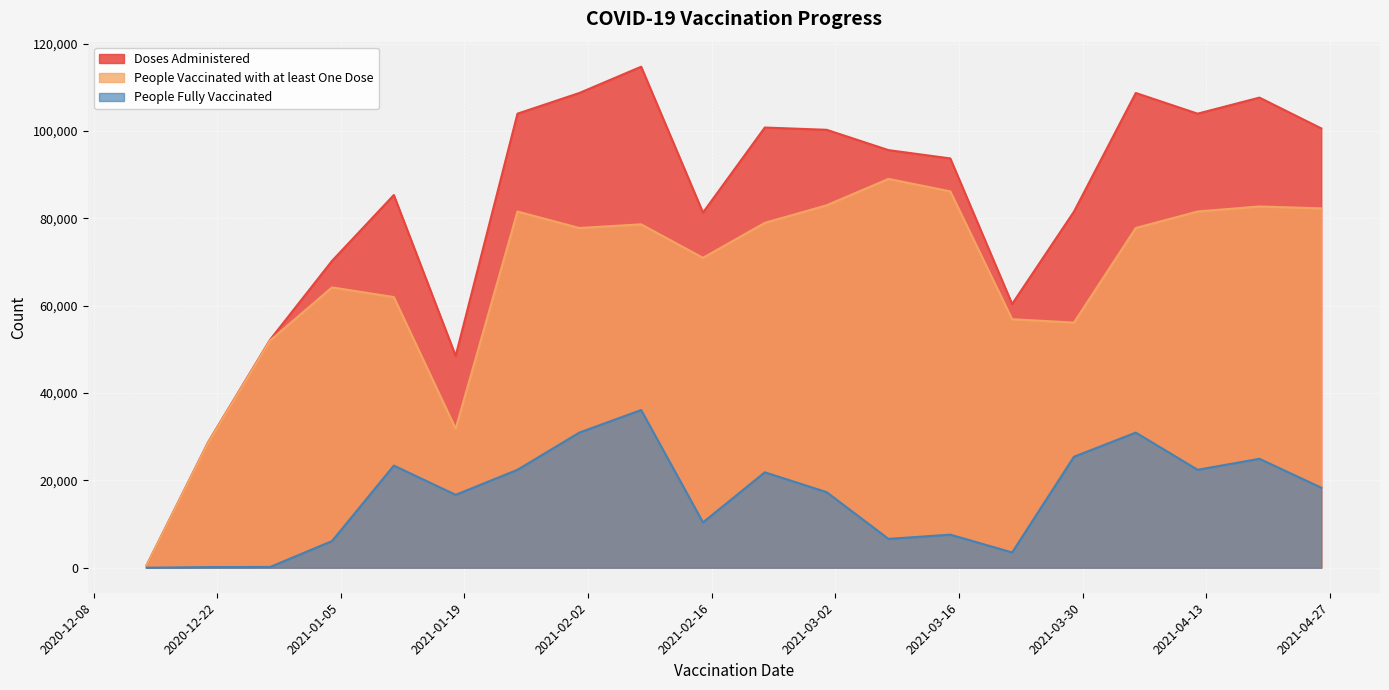

Where is the first local maximum for People Fully Vaccinated?

2021-01-11